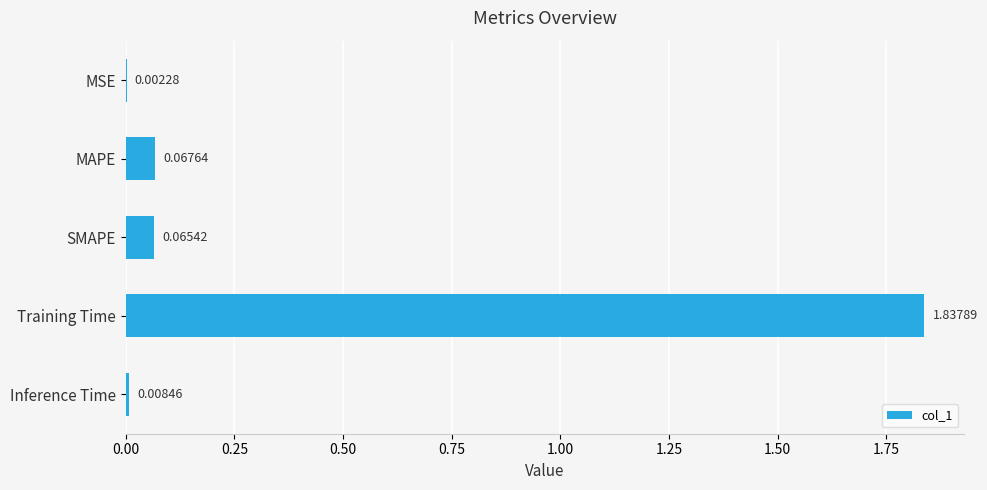

What is the sum of all values?

2.0